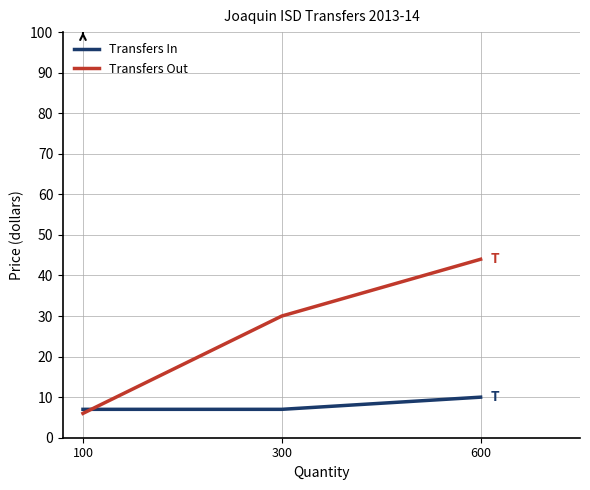

List the series in order of their overall mean, highest first.

Transfers Out, Transfers In